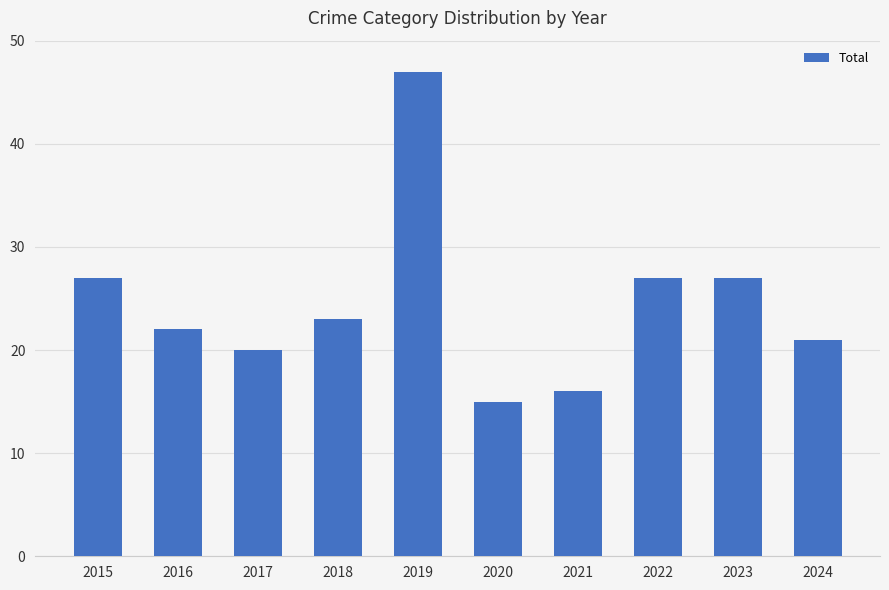

Reading left to right, list all the values displayed in this chart.

2015=27	2016=22	2017=20	2018=23	2019=47	2020=15	2021=16	2022=27	2023=27	2024=21